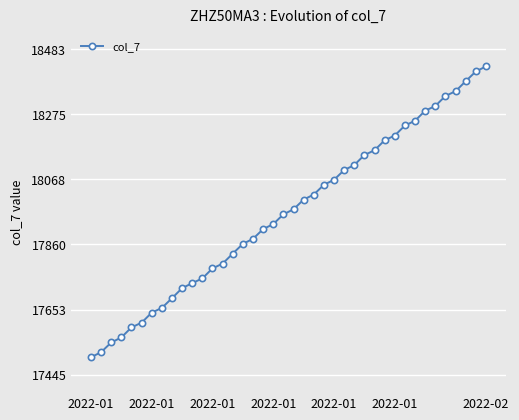

What is the difference between the second highest and second lowest values?

894